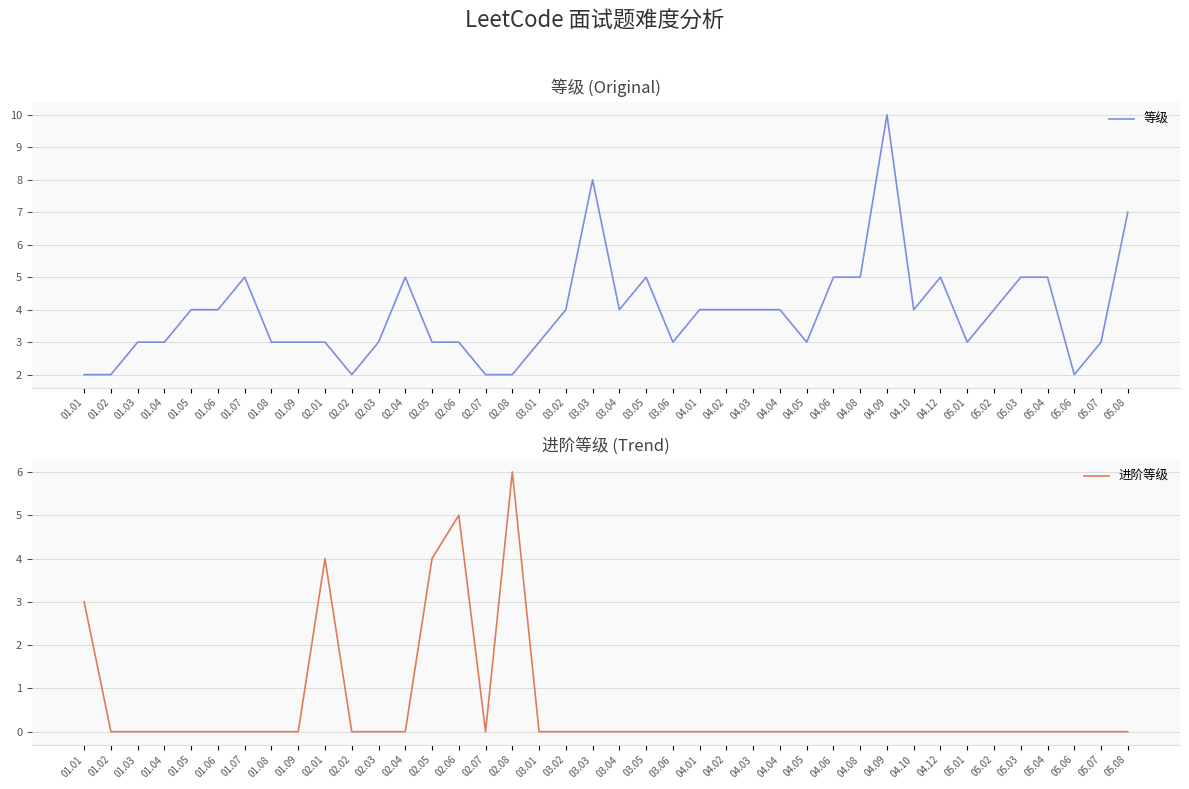

At which category does the chart reach its minimum across all series?

01.02